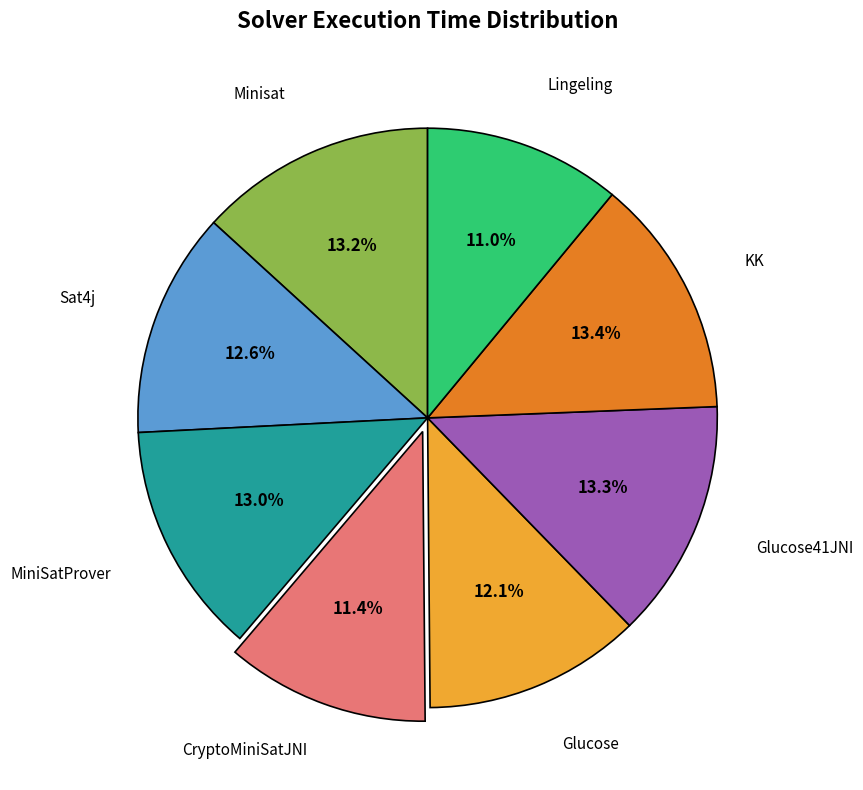

Is there a majority slice in this chart?

No